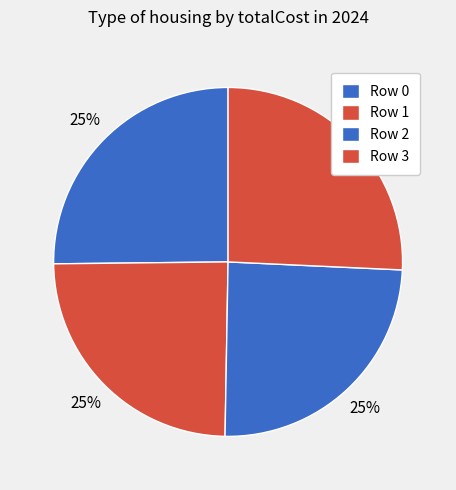

How many slices are in this pie chart?

4